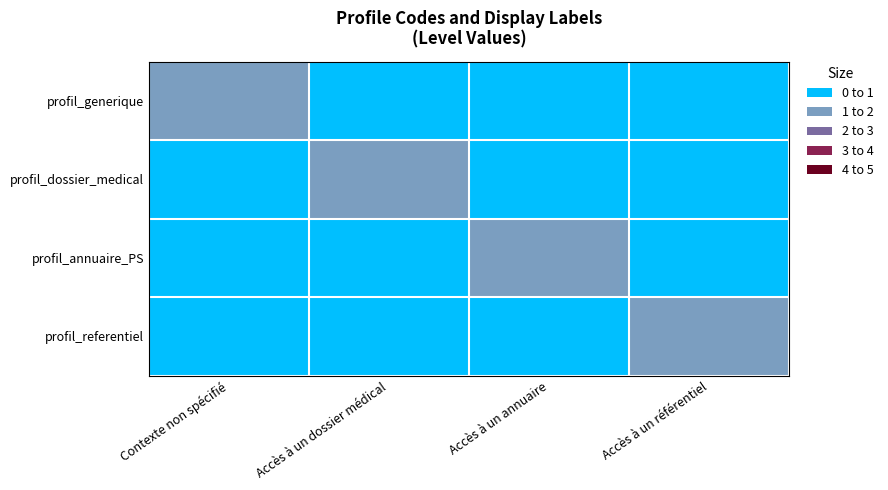

What is the total value across all series at Accès à un dossier médical?

1